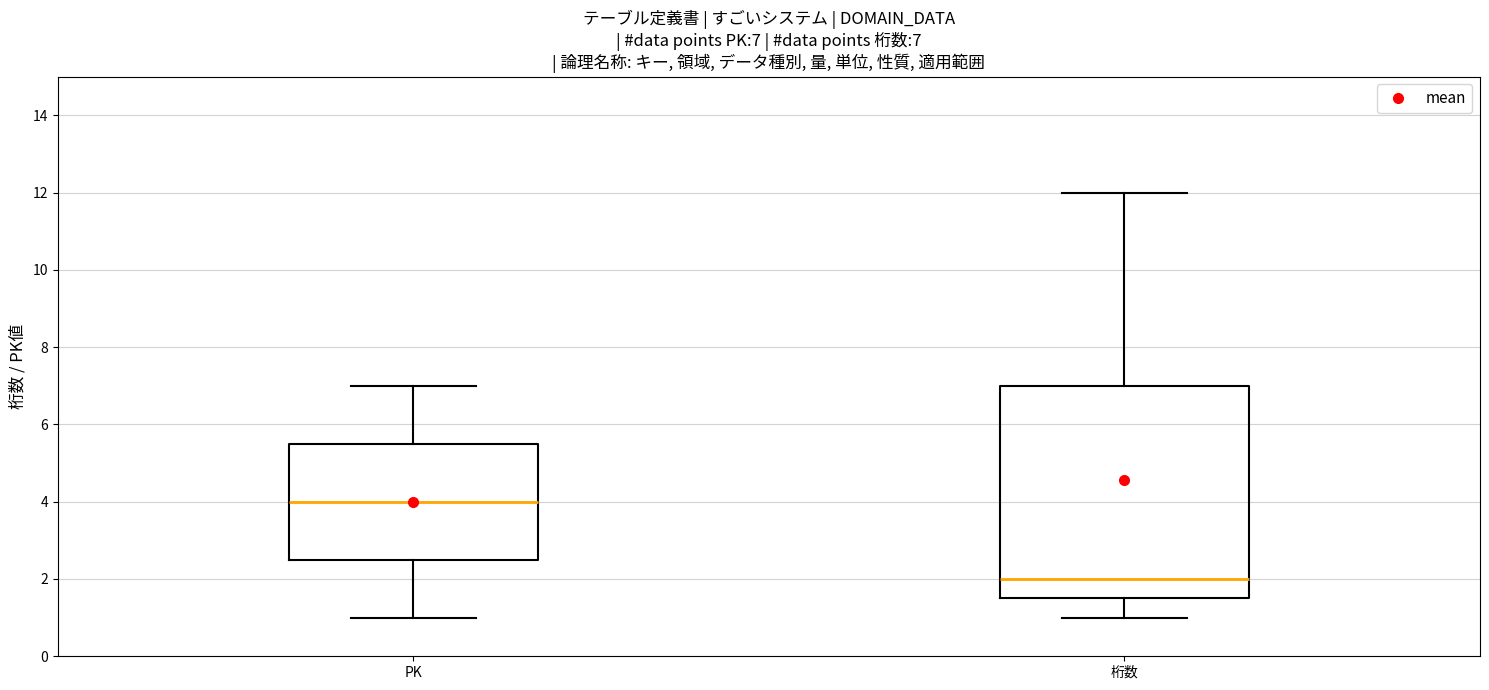

Which box has the highest median line?

PK